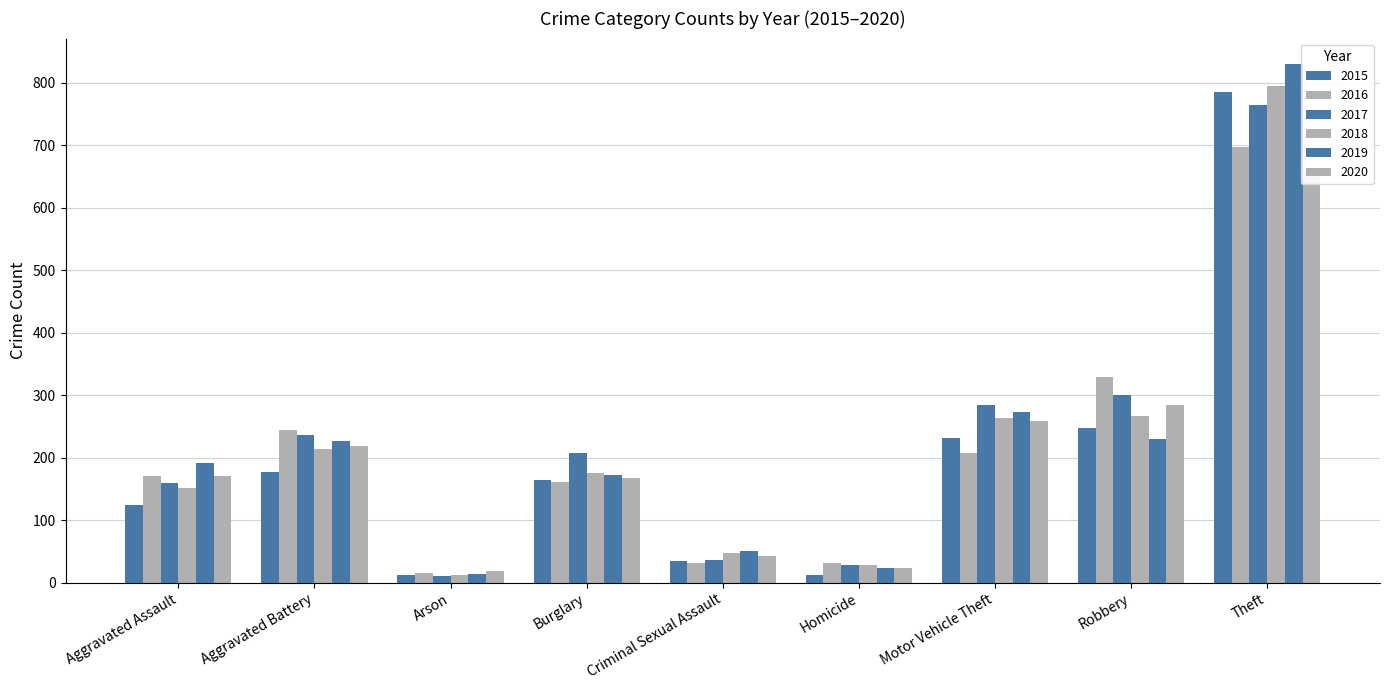

What is the average value of the 2019 series?

223